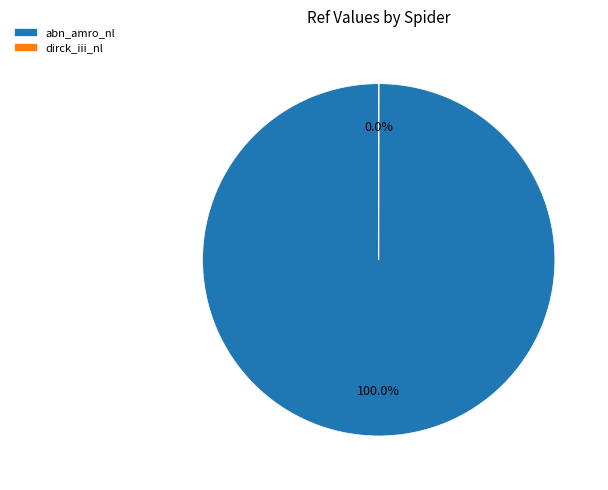

What is the largest slice in the pie chart?

abn_amro_nl